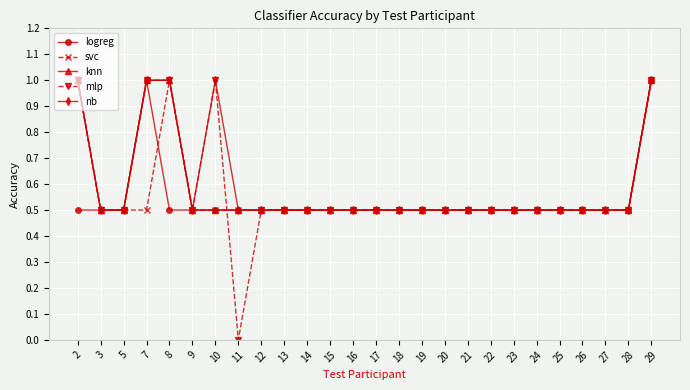

What is the value of the nb point at the 10th from the left?

0.5